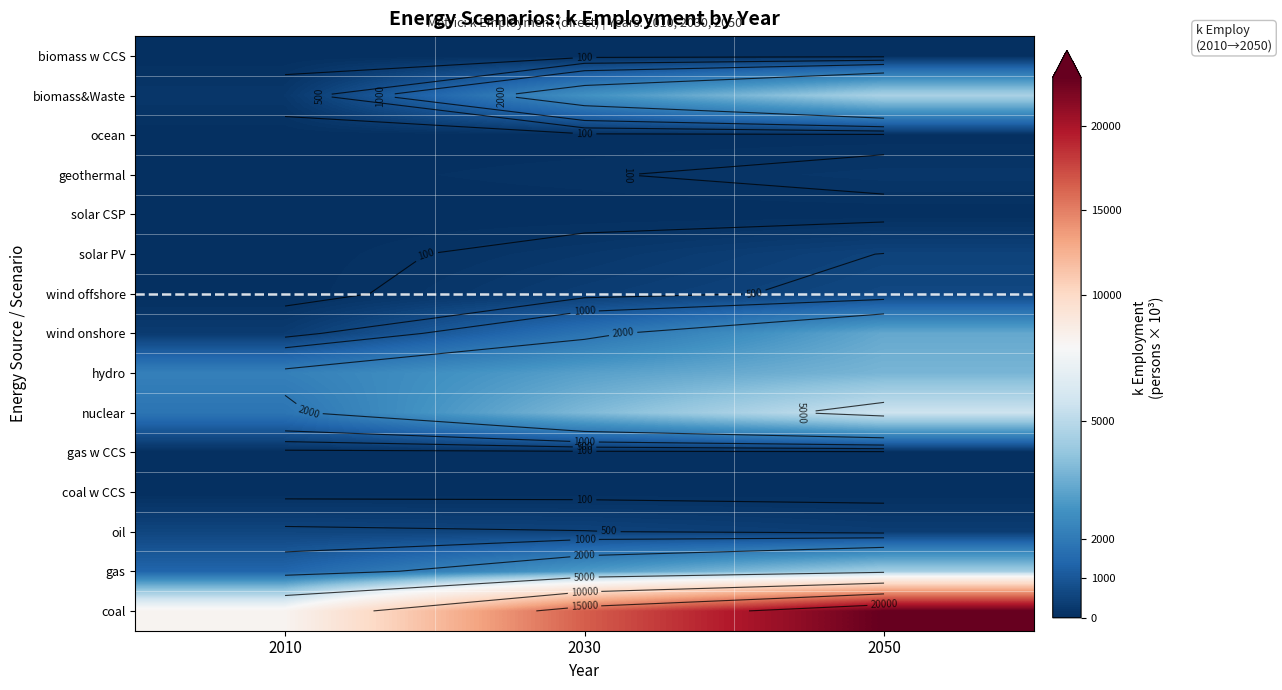

Which category has the lowest value in the biomass&Waste series?

2010